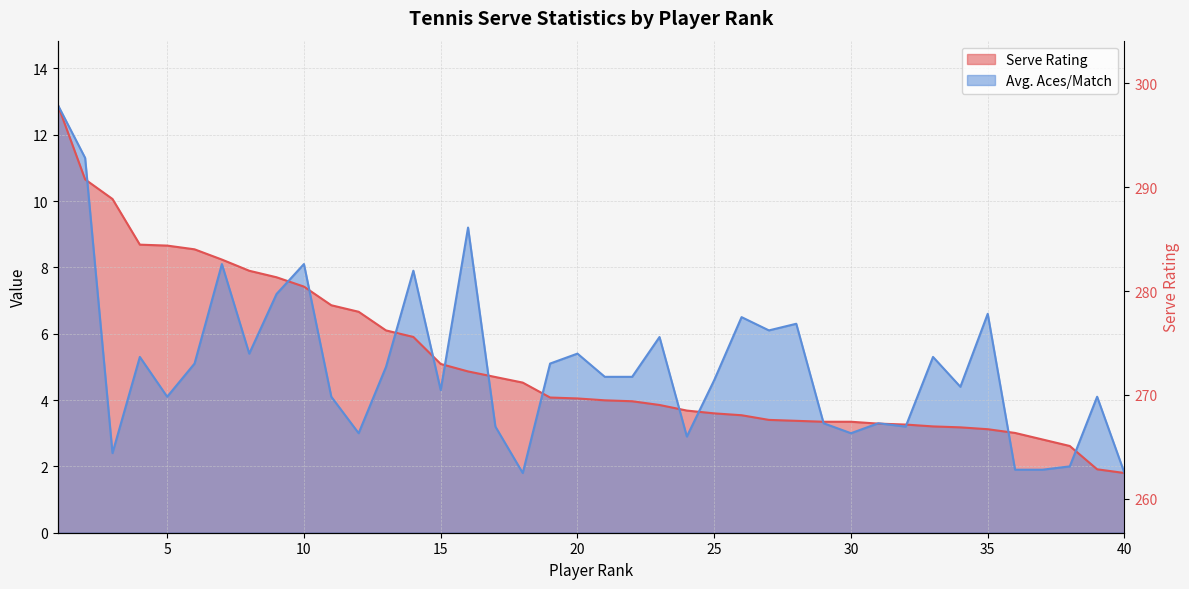

List the series in order of their overall mean, highest first.

Serve Rating, Avg. Aces/Match